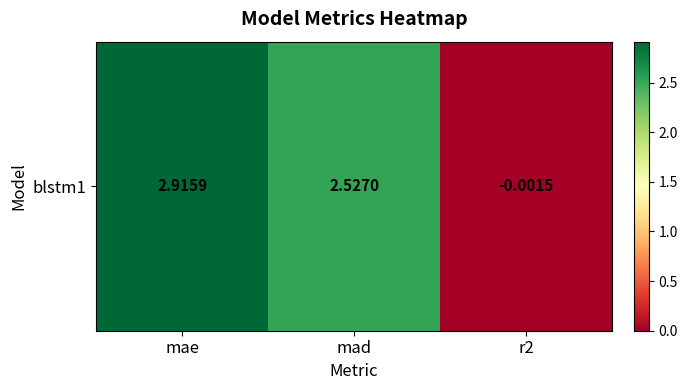

Rank the categories by value from lowest to highest.

r2, mad, mae